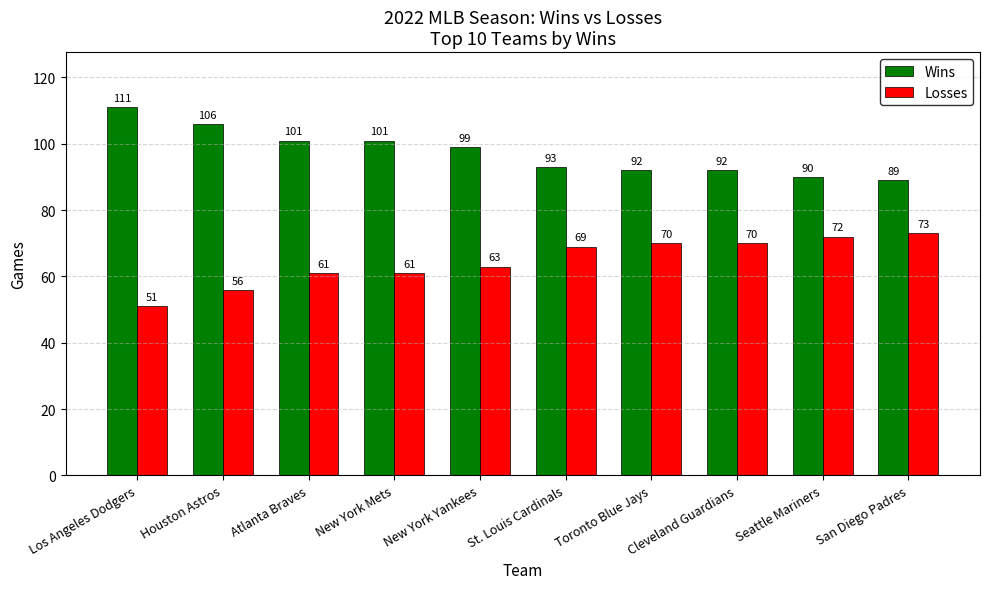

Read the Wins value at Los Angeles Dodgers.

111